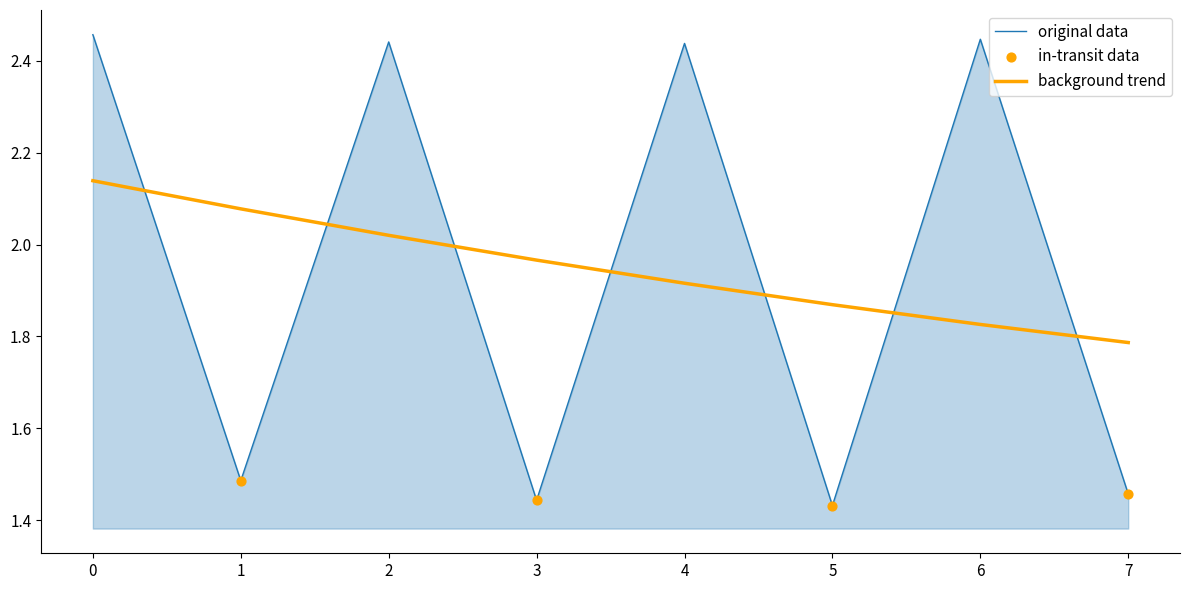

Which series changed the most between 3 and 5?

background trend